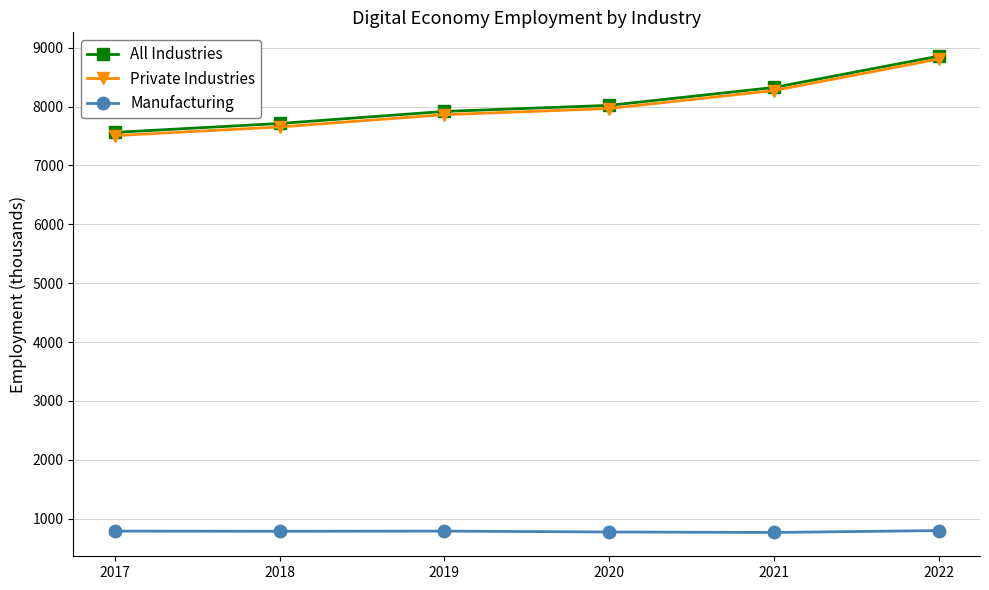

Count the Private Industries values in the range 7654 to 8273.

4